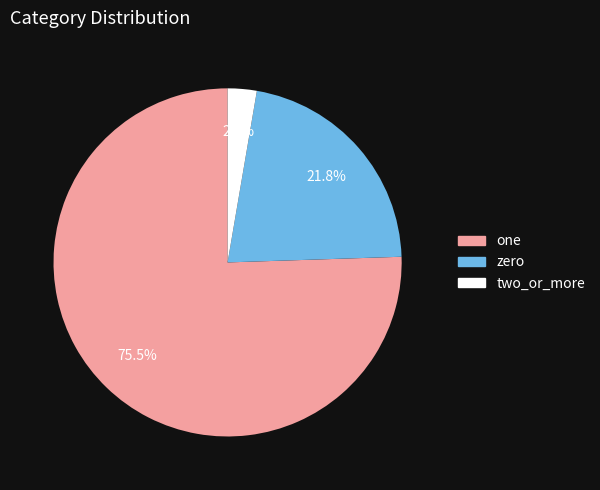

How many segments does this pie chart have?

3